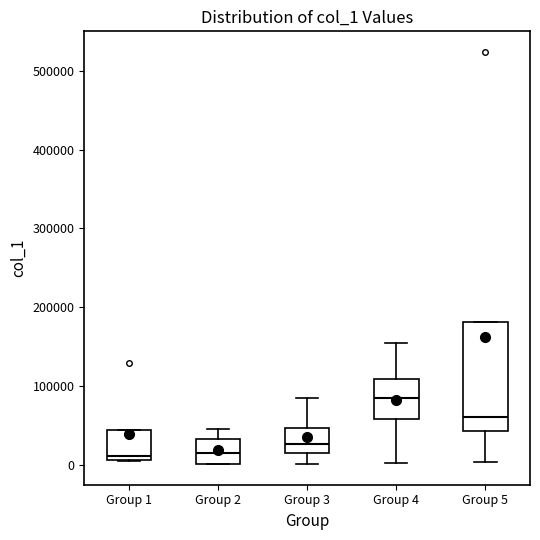

Reading left to right, read every box against the y-axis: the position of its median line, the range the box covers, and the ends of its whiskers. The values are not printed on the chart, so give them approximately, as read against the axis.

Group 1: median 10000 (just above the box's lower edge), box 10000 to 40000, whiskers 0 to 40000
Group 2: median 10000, box 0 to 30000, whiskers 0 to 40000
Group 3: median 30000, box 10000 to 50000, whiskers 0 to 80000
Group 4: median 80000, box 60000 to 110000, whiskers 0 to 150000
Group 5: median 60000, box 40000 to 180000, whiskers 0 to 180000